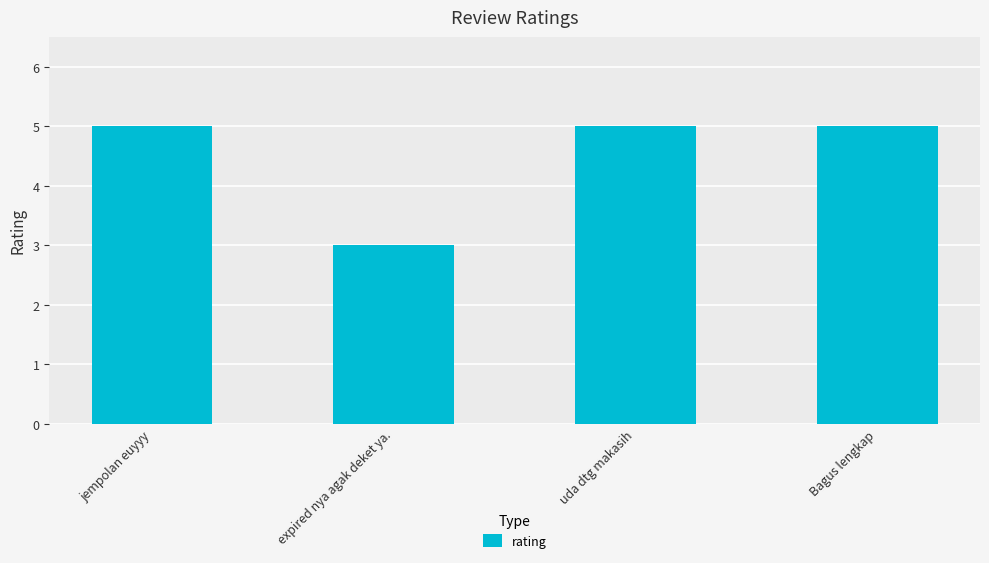

Approximately how many times larger is the value at jempolan euyyy compared to uda dtg makasih?

1.0